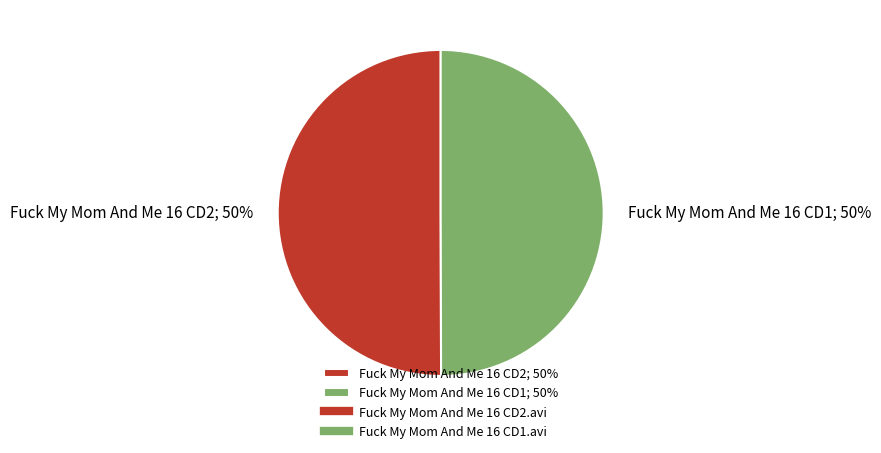

Approximately how many times larger is the value at Fuck My Mom And Me 16 CD2; 50% compared to Fuck My Mom And Me 16 CD1; 50%?

1.0